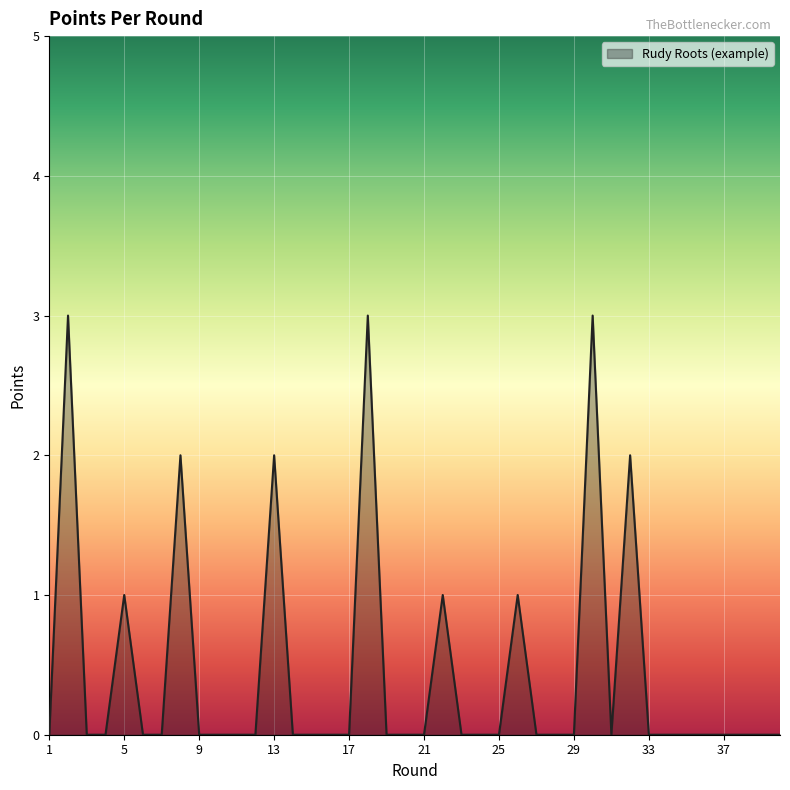

What is the maximum value shown in the chart?

3